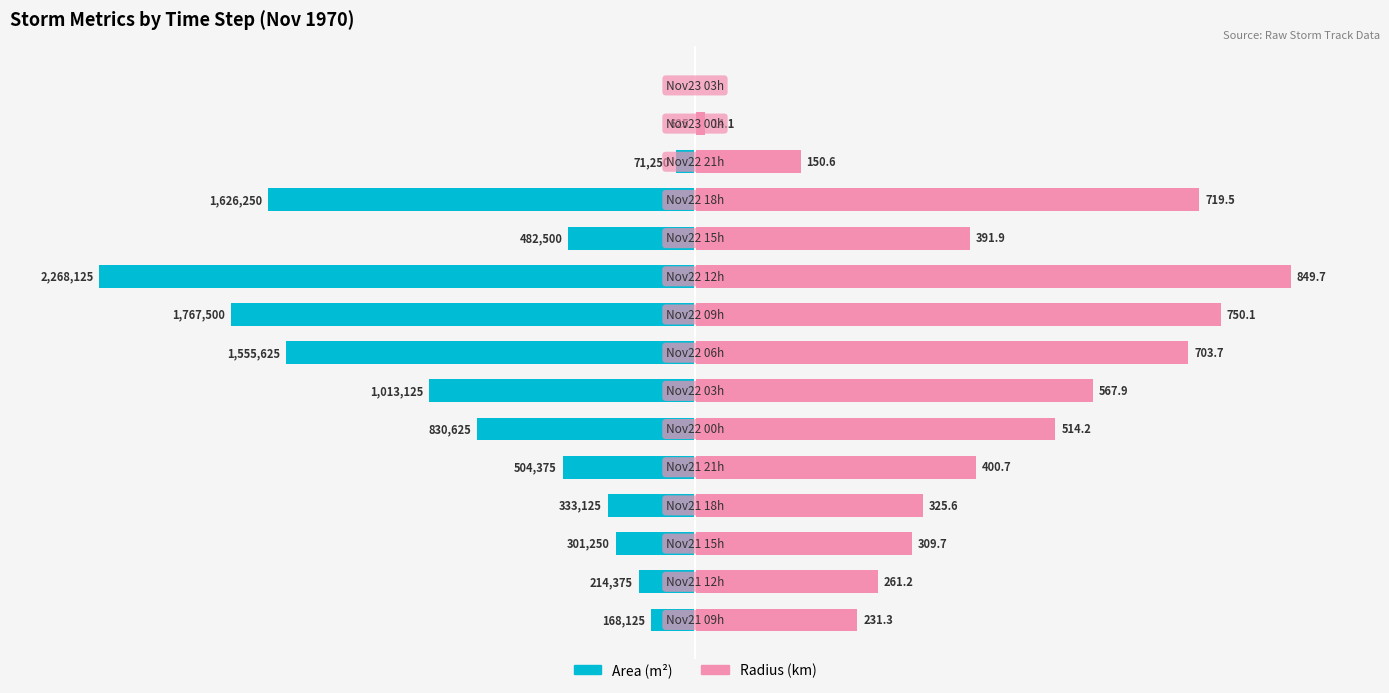

What is the total value across all series at 3?

23.6